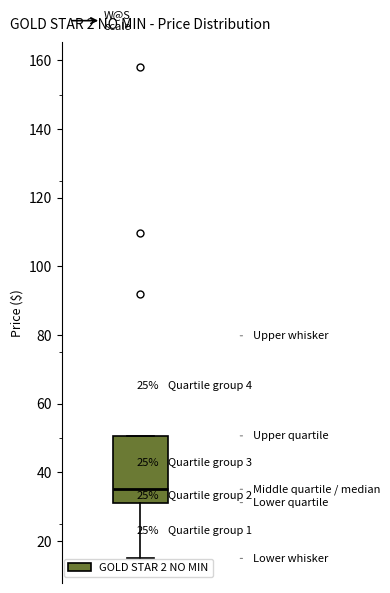

Read this box plot against the y-axis: the position of the median line, the range covered by the box, and the ends of both whiskers. The values are not printed on the chart, so give them approximately, as read against the axis.

median 36, box 32 to 50, whiskers 14 to 50